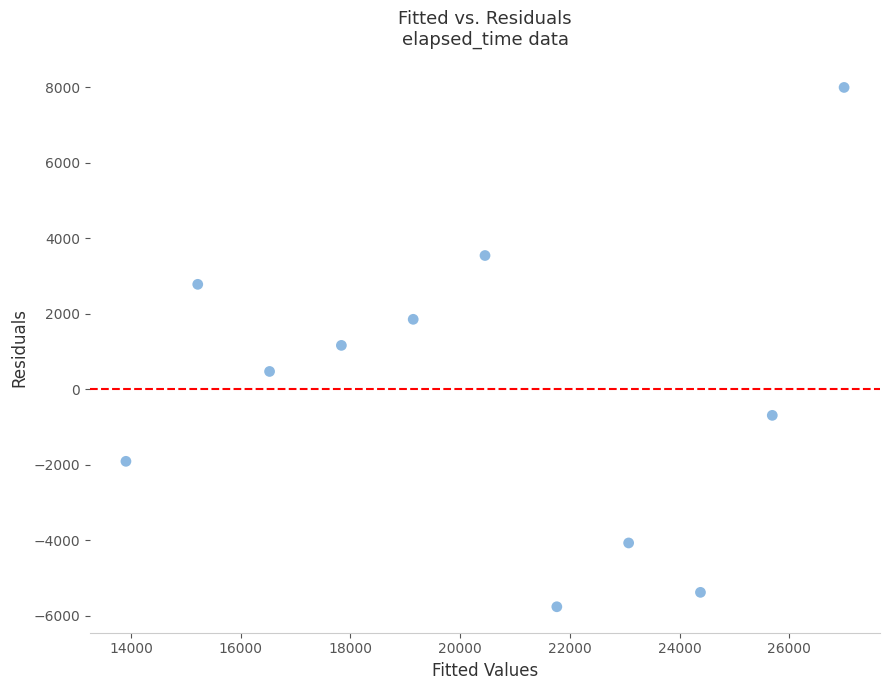

What is the average X value?

20454.5